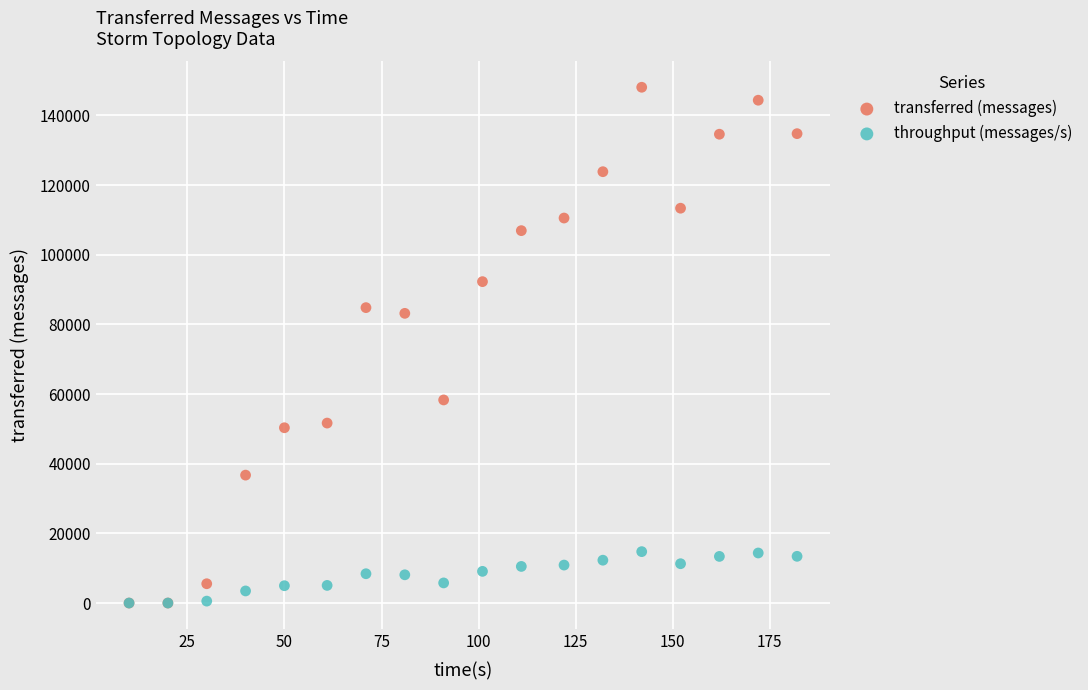

In the transferred (messages) series, what Y value is closest to 74030?

83160